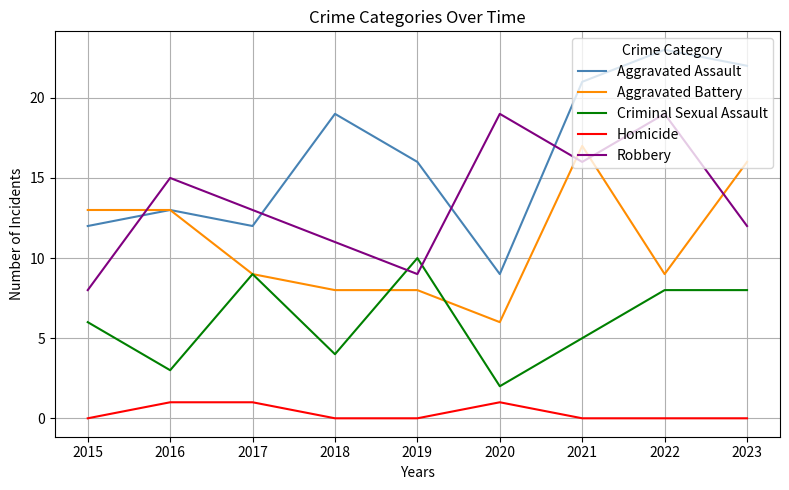

The Aggravated Battery series shows 9 at 2017. True or false?

True